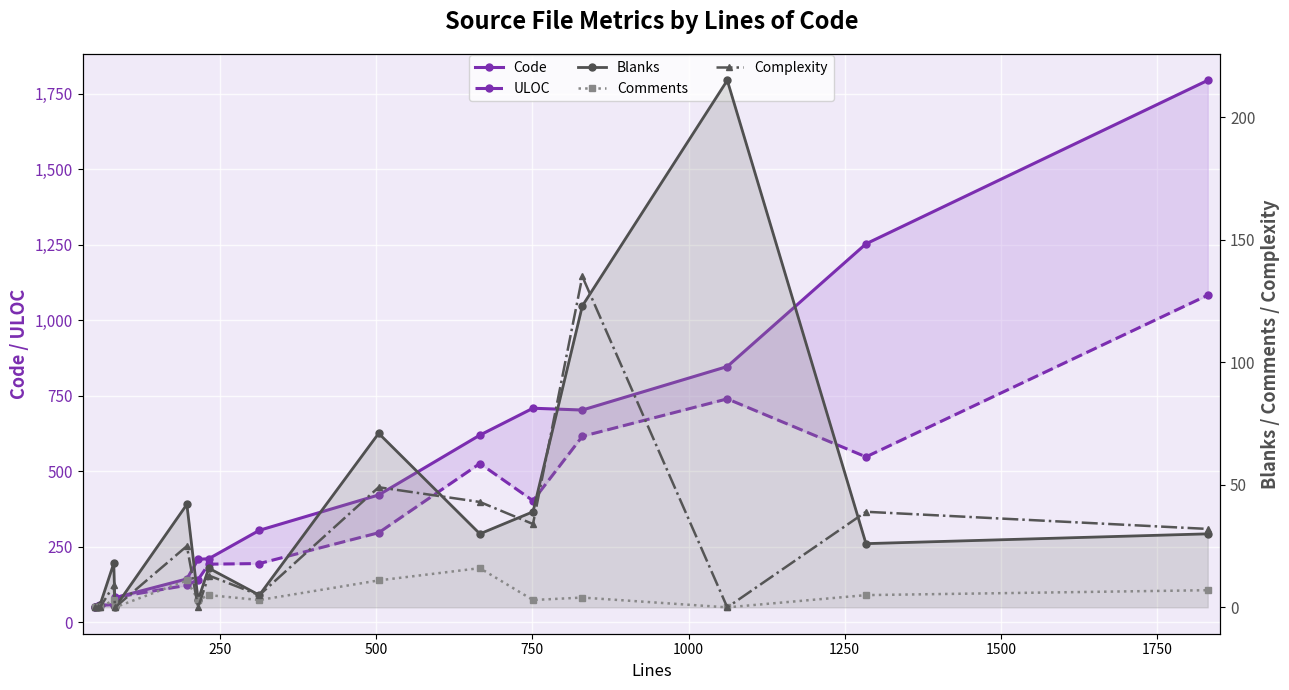

At how many categories does at least one series exceed 283?

8